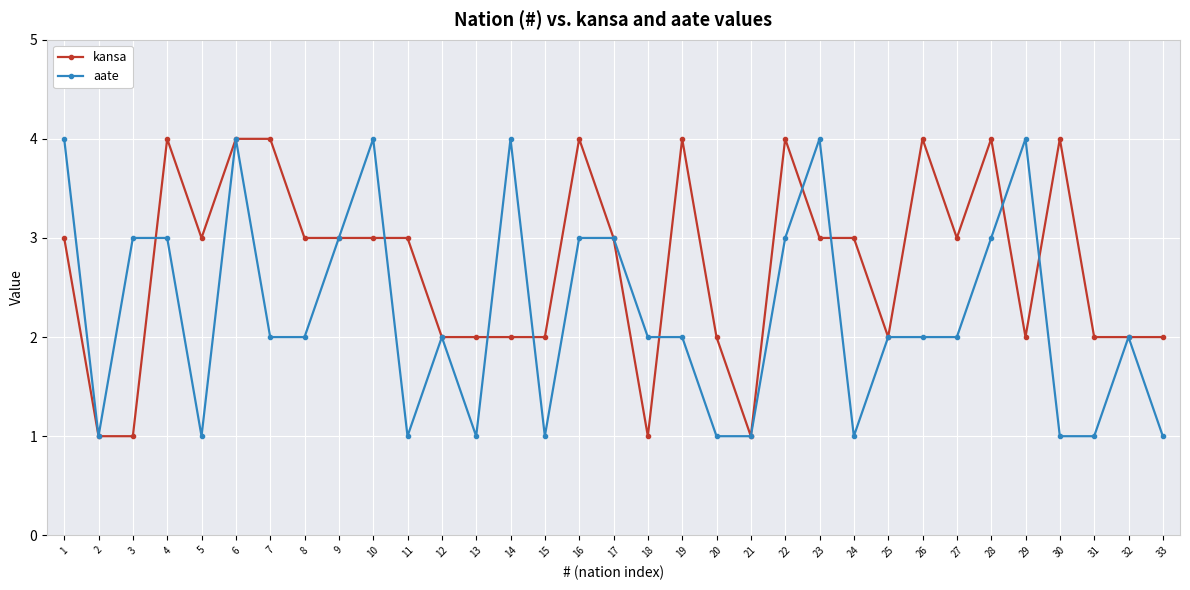

Between 4 and 14, which series saw the biggest shift?

kansa